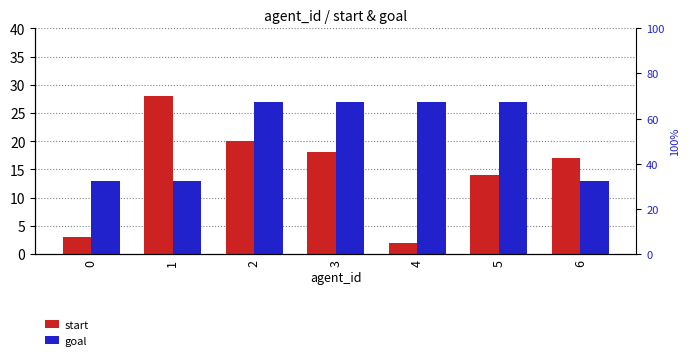

Reading right to left, extract all data points from this chart.

start: 6=17	5=14	4=2	3=18	2=20	1=28	0=3
goal: 6=13	5=27	4=27	3=27	2=27	1=13	0=13